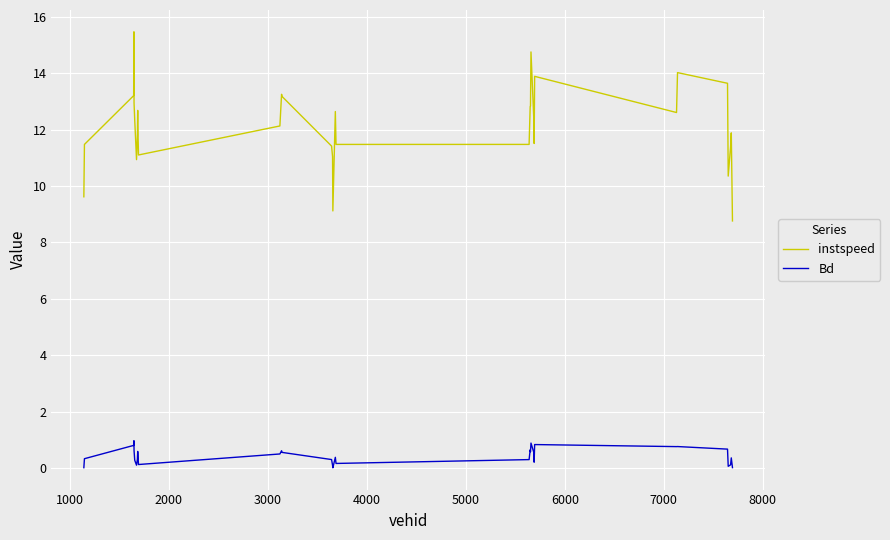

Which series has the largest total across all categories?

instspeed